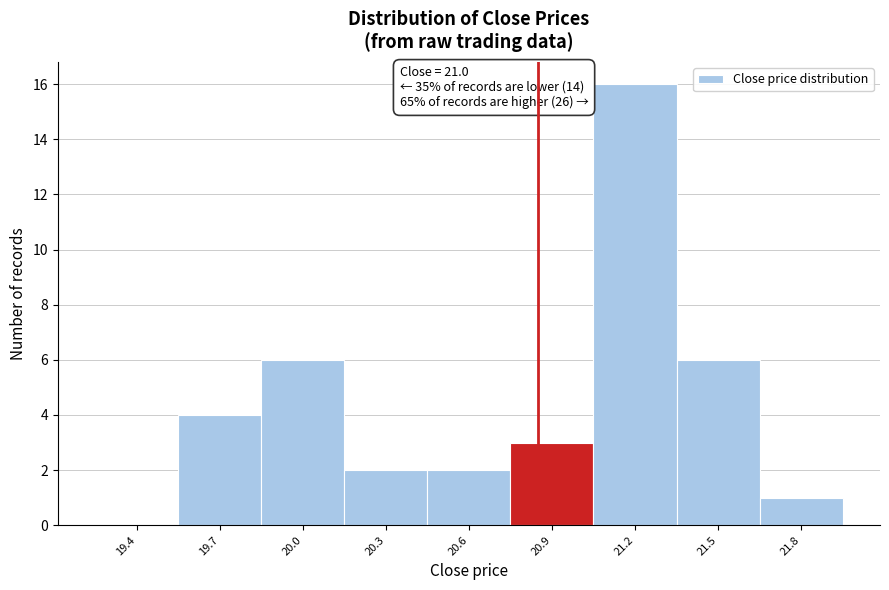

Reading left to right, transcribe all the data shown in this chart.

19.4=0	19.7=4	20.0=6	20.3=2	20.6=2	20.9=3	21.2=16	21.5=6	21.8=1